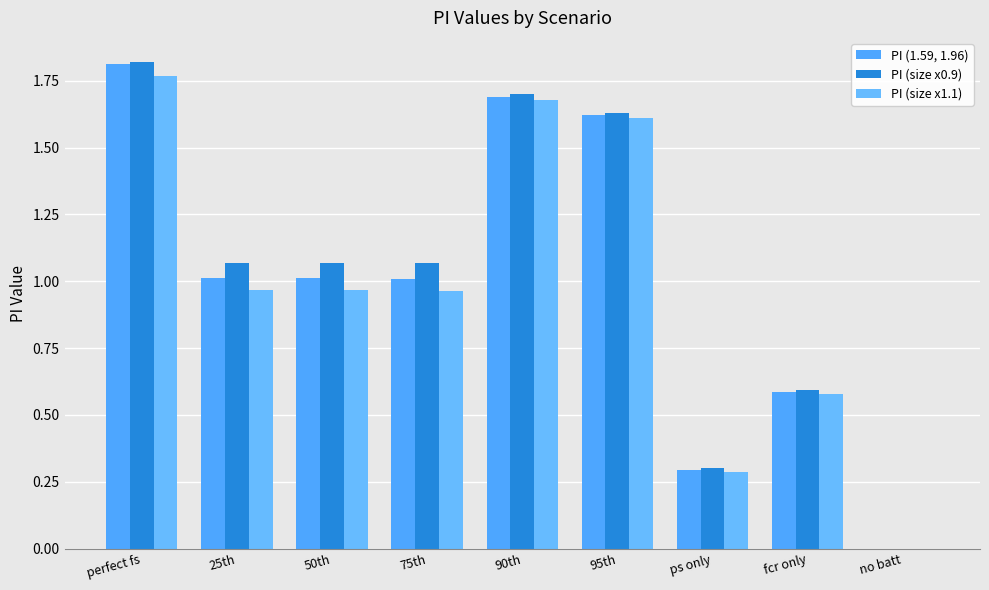

Count the number of categories in the chart.

9